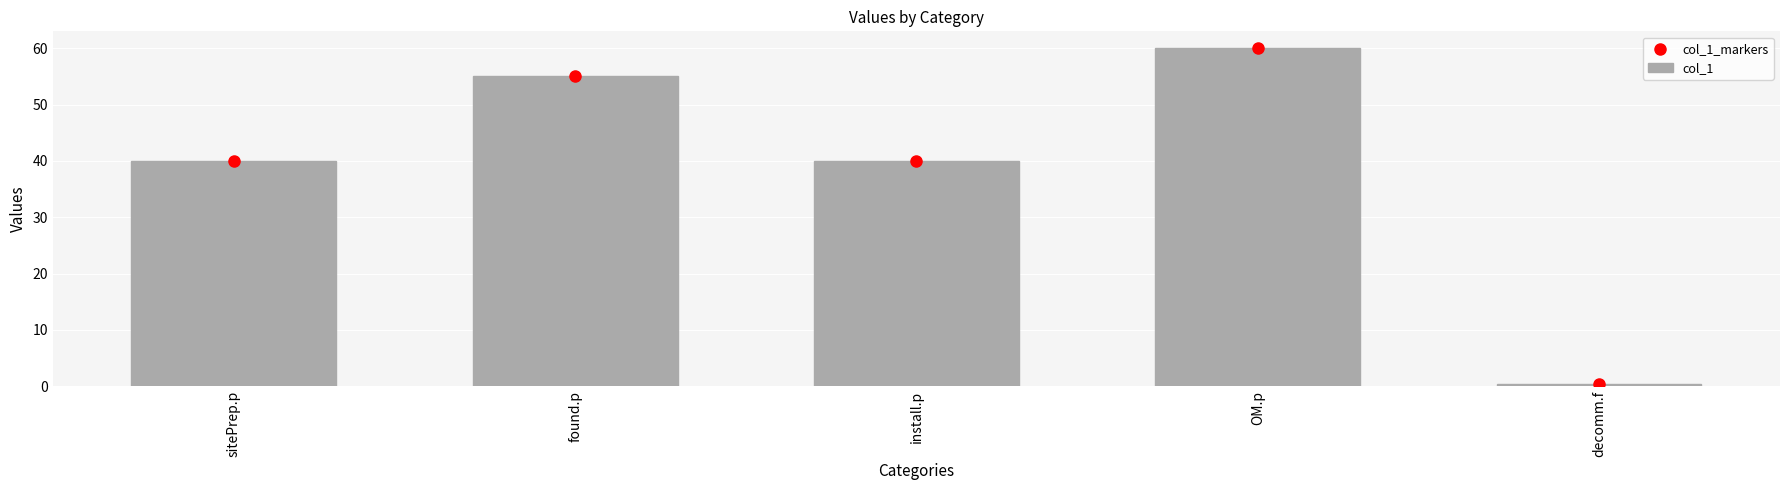

At how many categories does at least one series exceed 51?

2